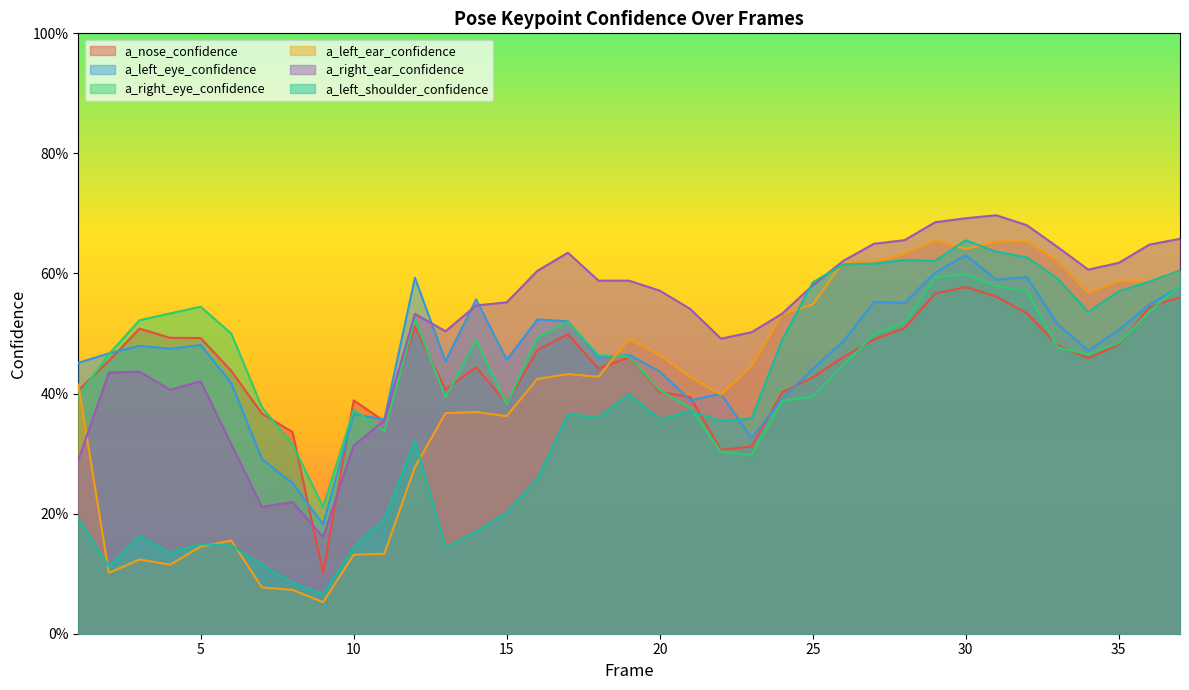

How many interior local valleys does the a_right_ear_confidence series have?

7